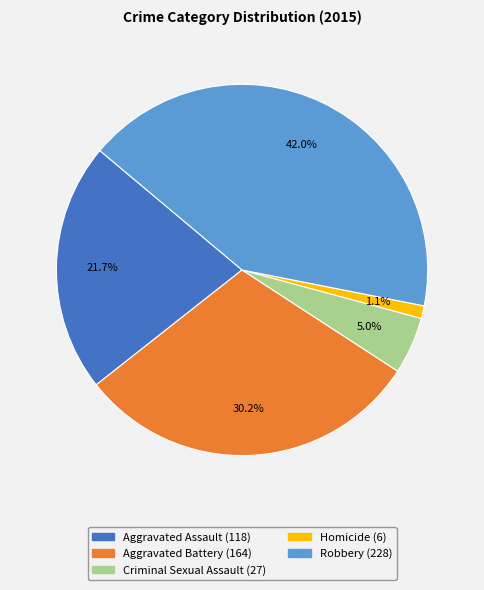

Approximately how many times larger is the value at Aggravated Assault compared to Homicide?

19.7